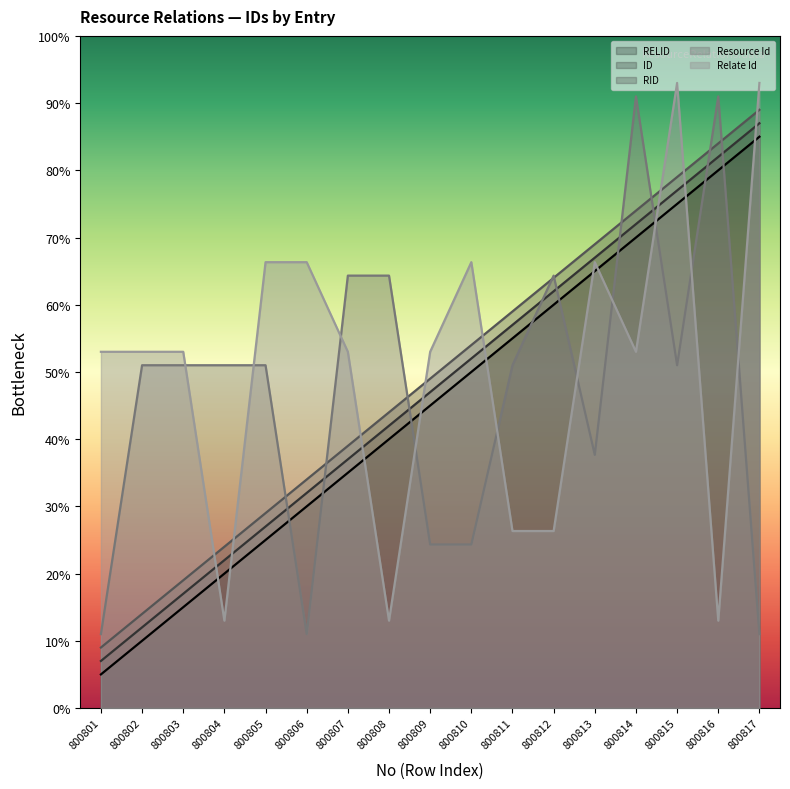

Which series has the largest total across all categories?

Relate Id